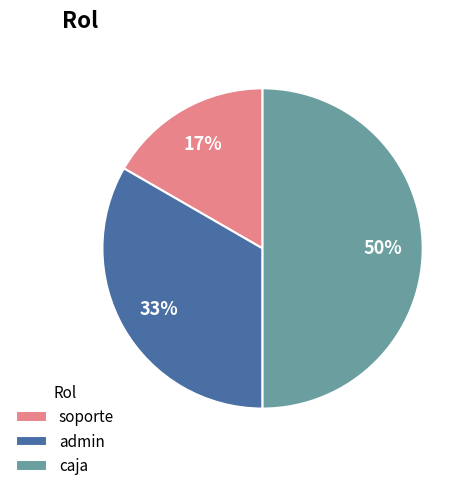

Which has a higher value, soporte or admin?

admin